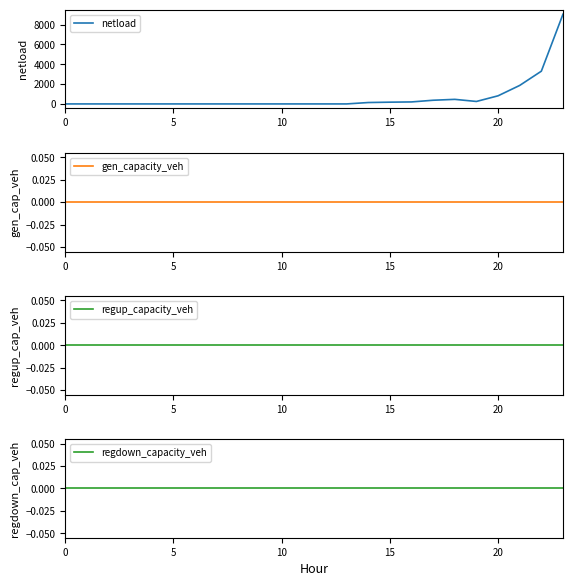

True or false: regup_capacity_veh and regdown_capacity_veh cross at least once.

False